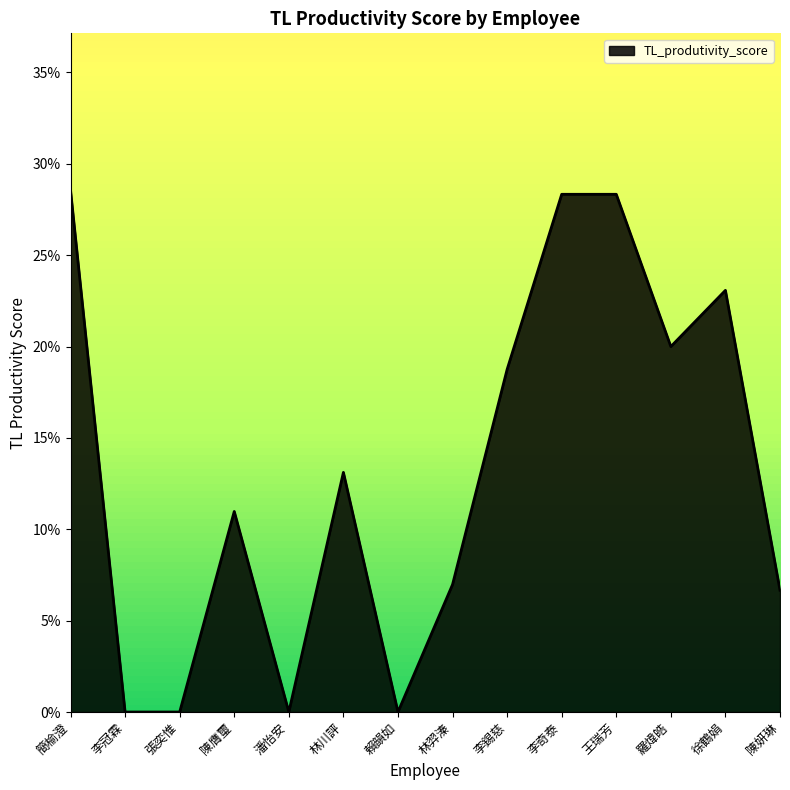

Is this an area chart (filled region under the line)?

Yes